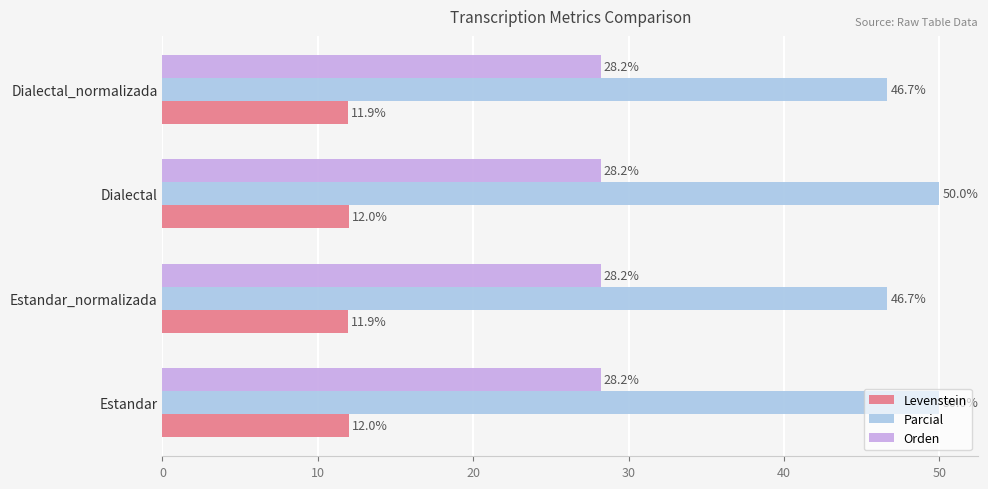

What is the spread (max minus min) of values at Dialectal?

38.0